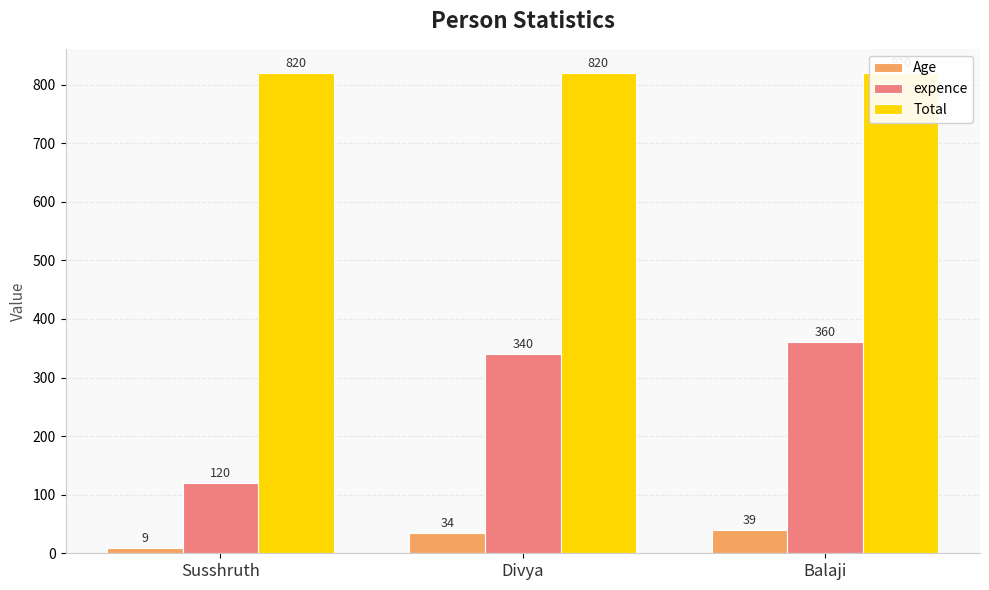

Does the chart contain stacked bars?

No